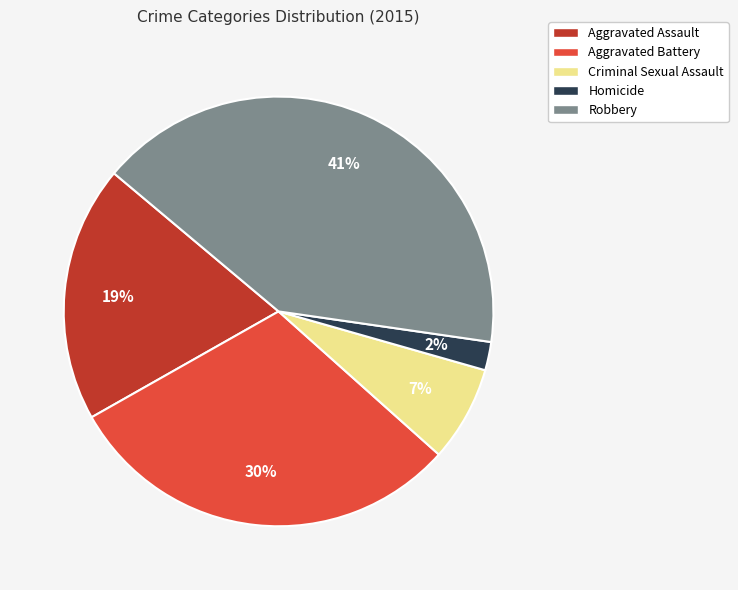

To the nearest percent, what percentage of the pie is Criminal Sexual Assault?

7%